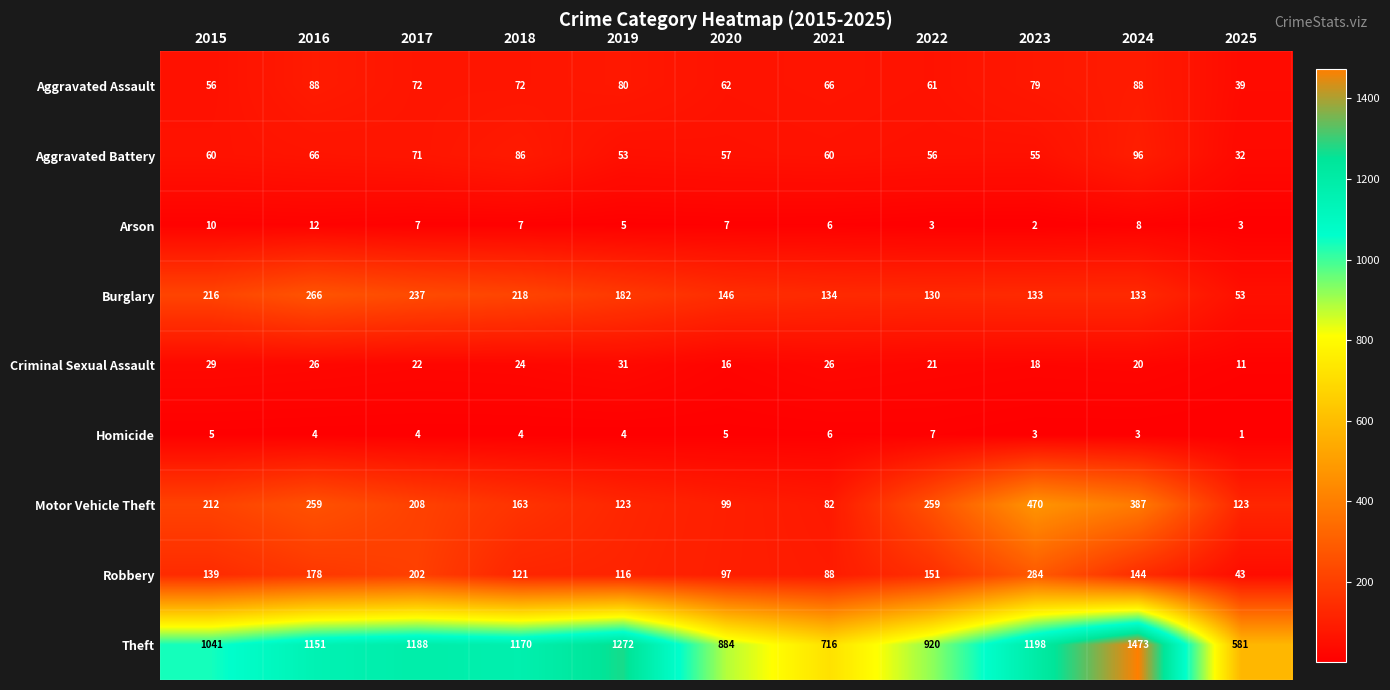

Where does the Criminal Sexual Assault series first go above 22?

2015